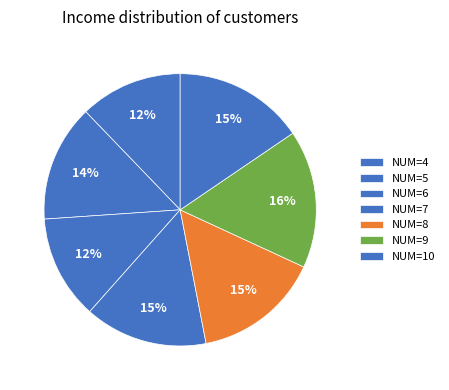

To the nearest percent, what is the average slice percentage?

14%